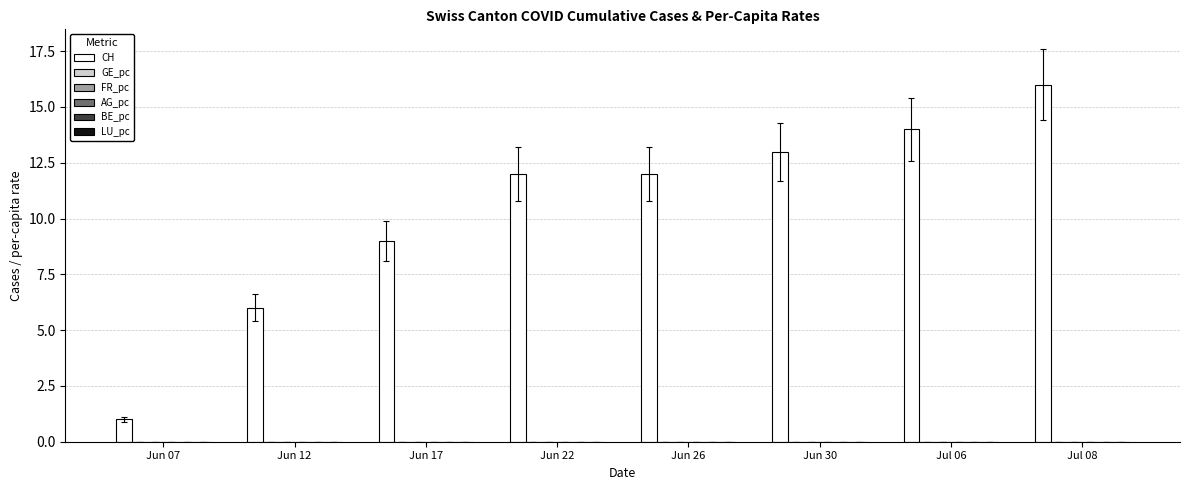

True or false: CH has a value of 16.0 at Jul 08.

True